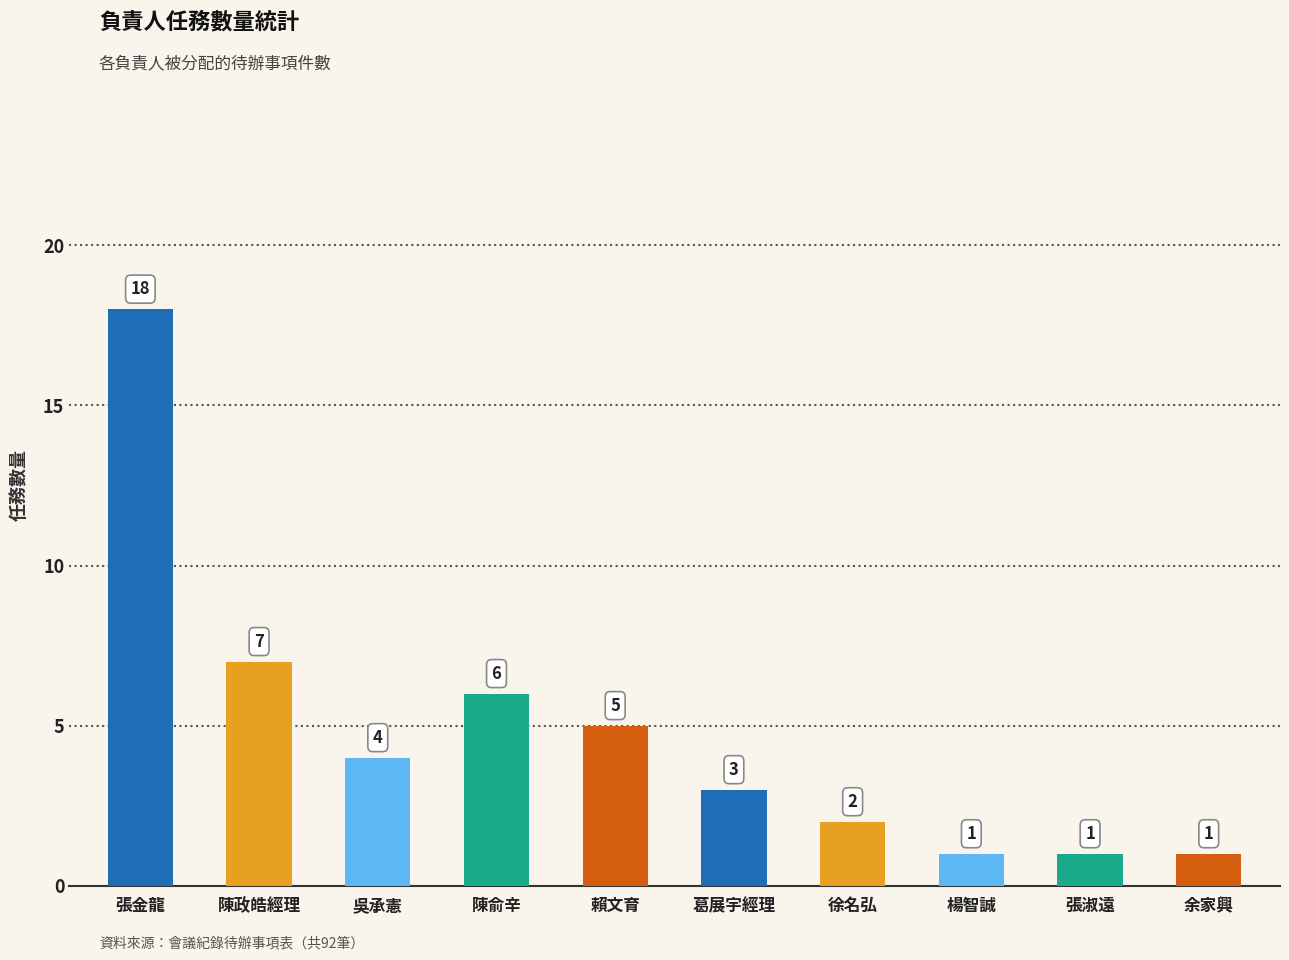

At which label does the data first exceed 4?

張金龍